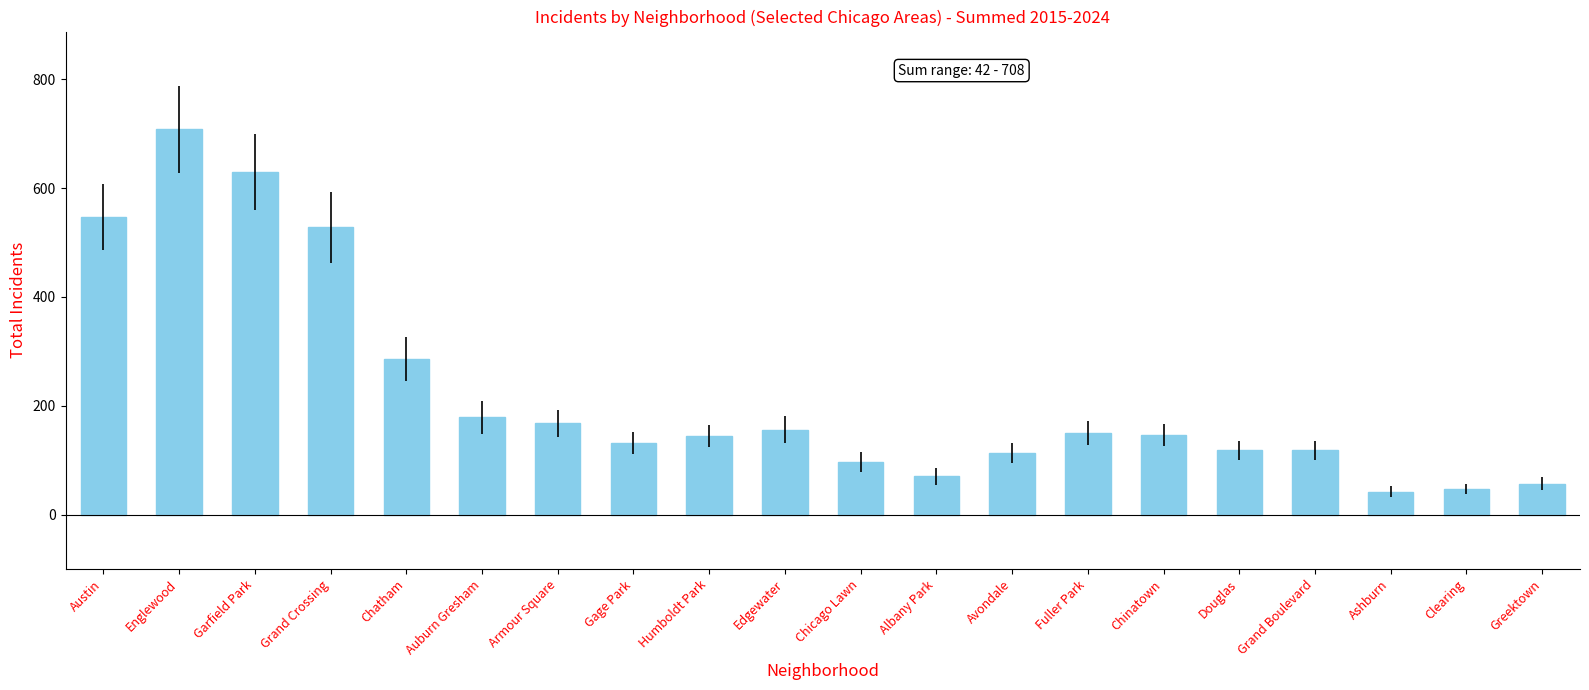

At which category does the chart reach its peak across all series?

Englewood